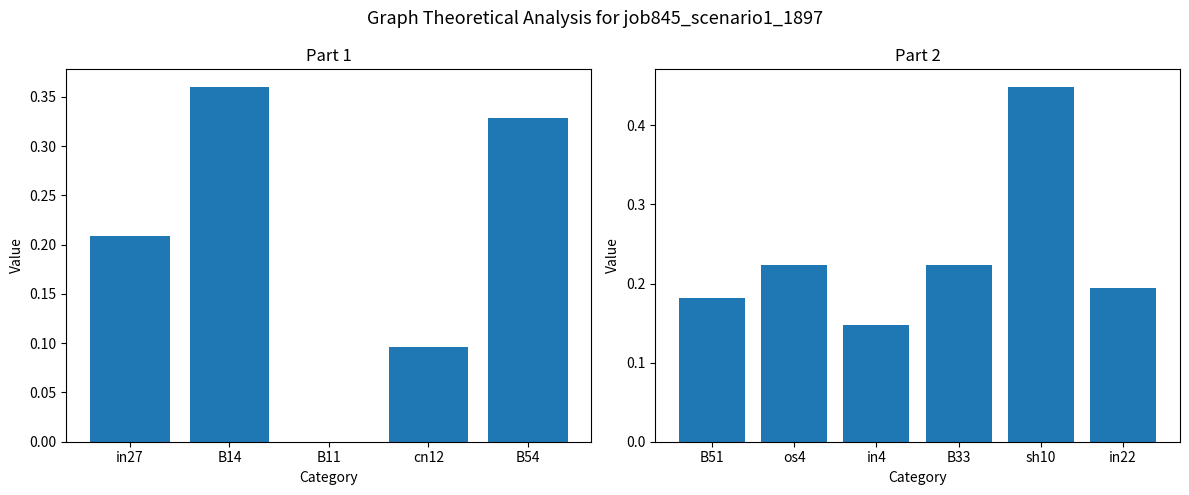

At which label is the value closest to 0?

B11